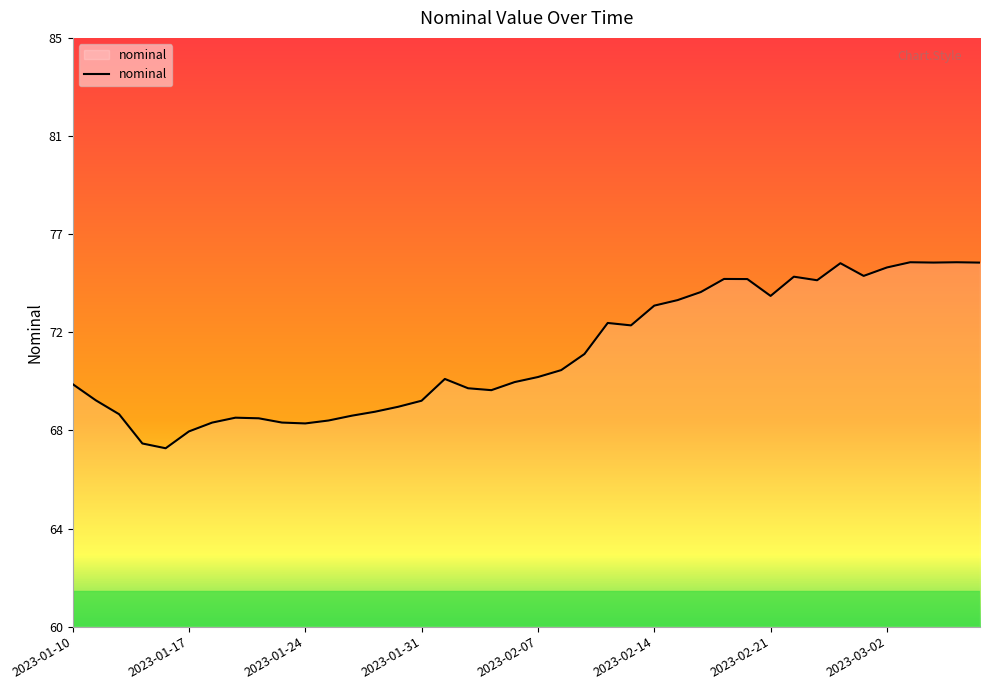

Reading right to left, transcribe all the data shown in this chart.

75.5	75.5	75.5	75.5	75.3	74.9	75.4	74.7	74.9	74.0	74.8	74.8	74.2	73.9	73.6	72.8	72.9	71.6	70.9	70.6	70.4	70.0	70.1	70.5	69.6	69.3	69.1	69.0	68.8	68.6	68.7	68.8	68.9	68.7	68.3	67.6	67.8	69.0	69.6	70.3